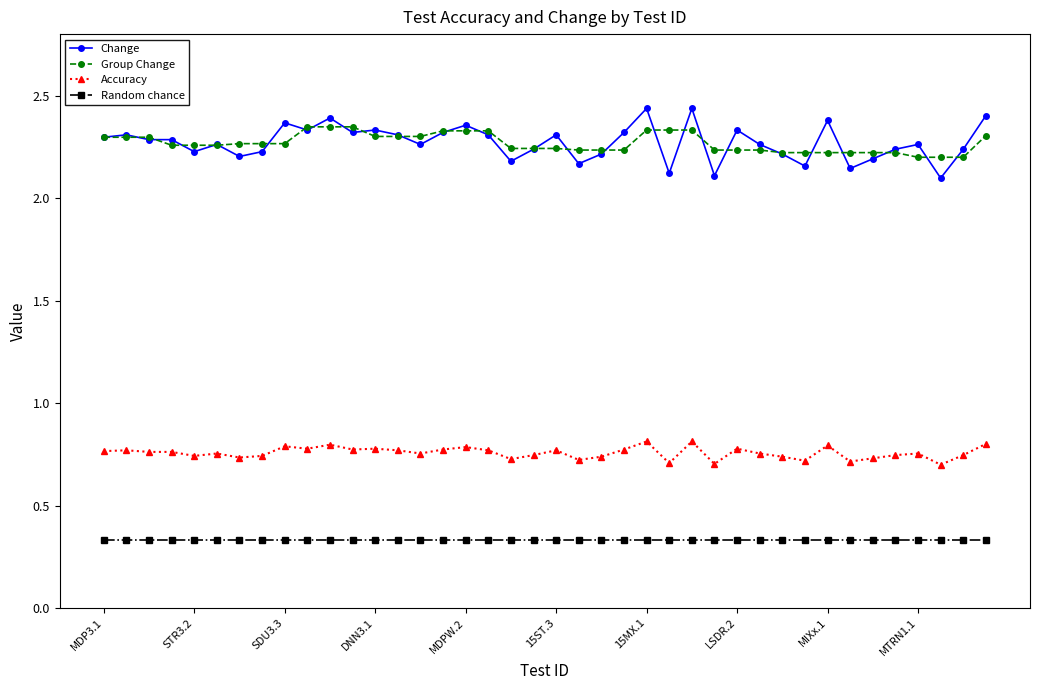

At how many categories does at least one series exceed 2?

40